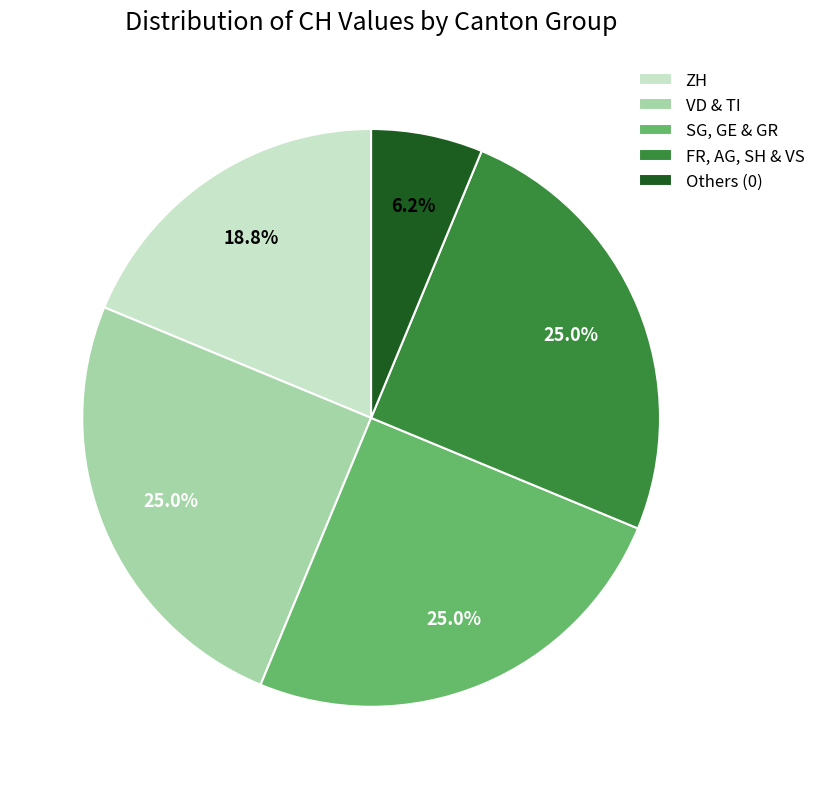

Does FR, AG, SH & VS account for over 50% of the chart?

No